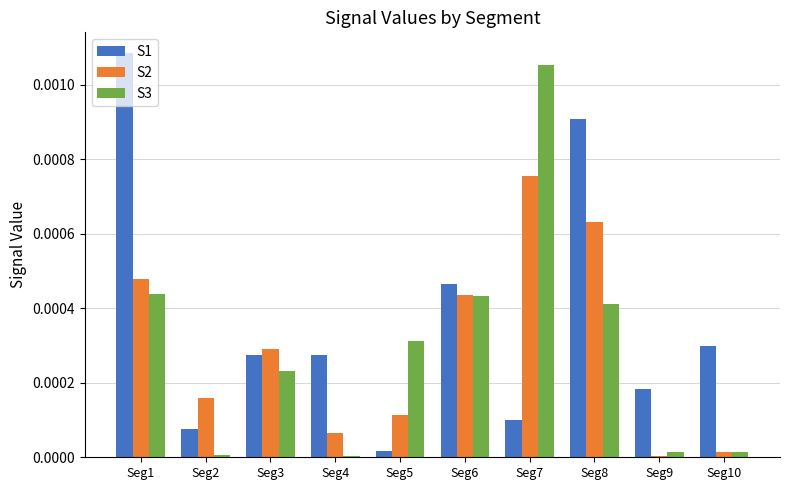

Which series has the largest total across all categories?

S1